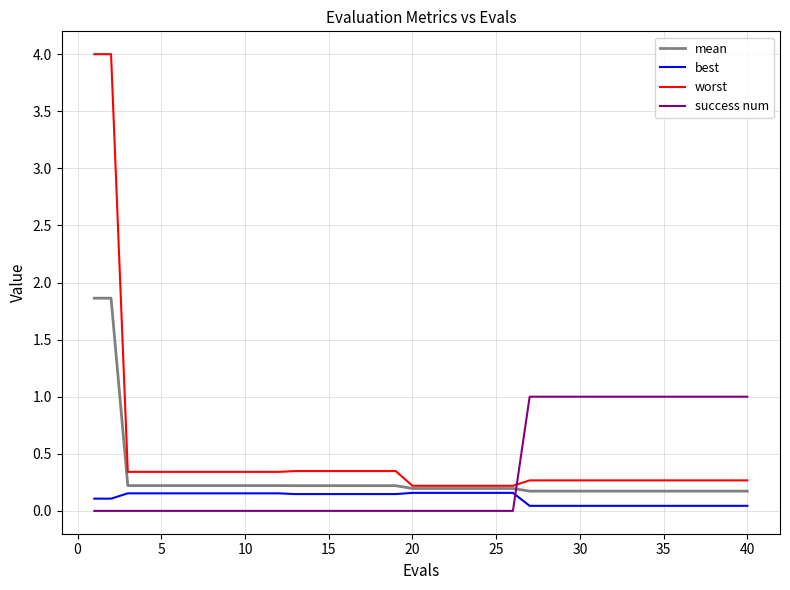

Rank the series by their maximum value, from highest to lowest.

worst, mean, success num, best